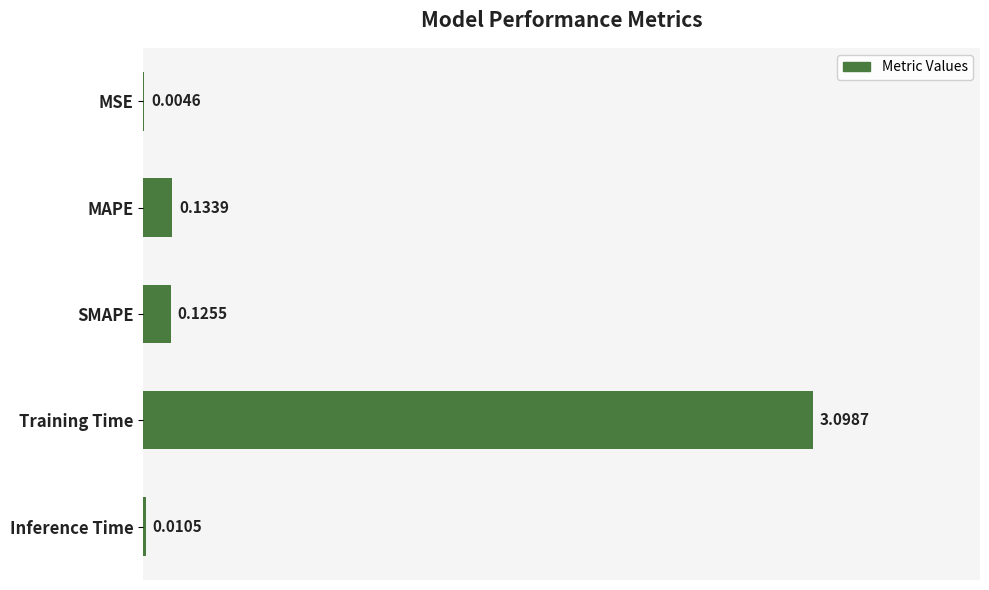

At which label is the value closest to 1?

MAPE